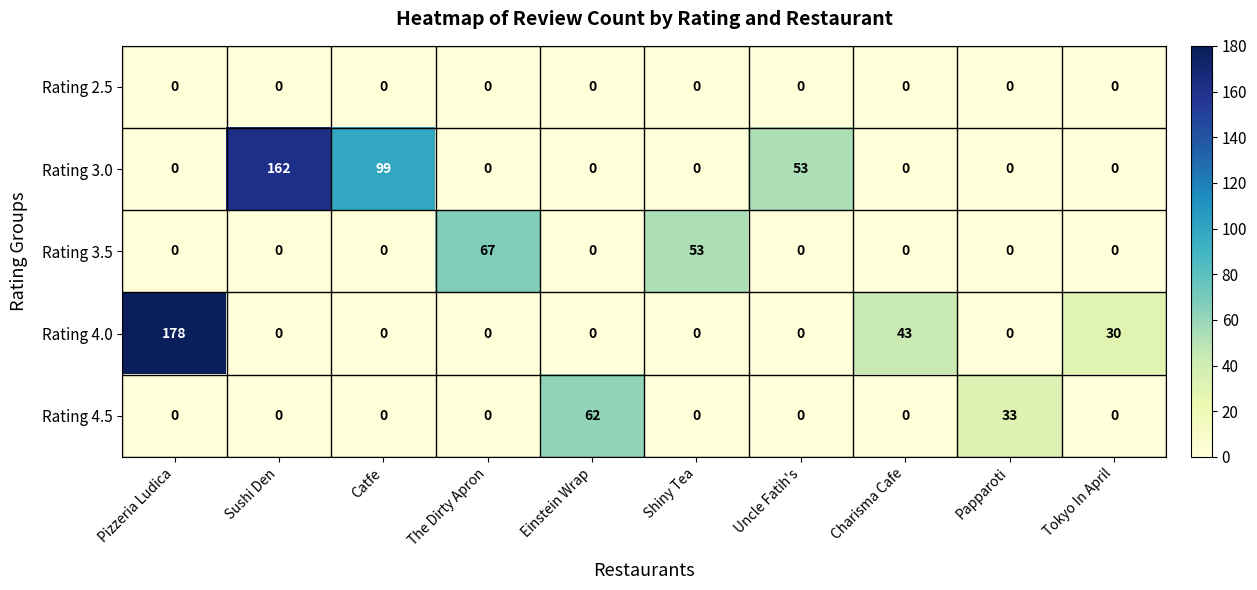

Which series has the largest total across all categories?

Rating 3.0